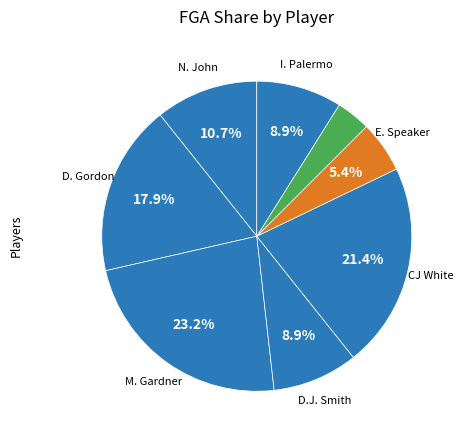

How many segments does this pie chart have?

8